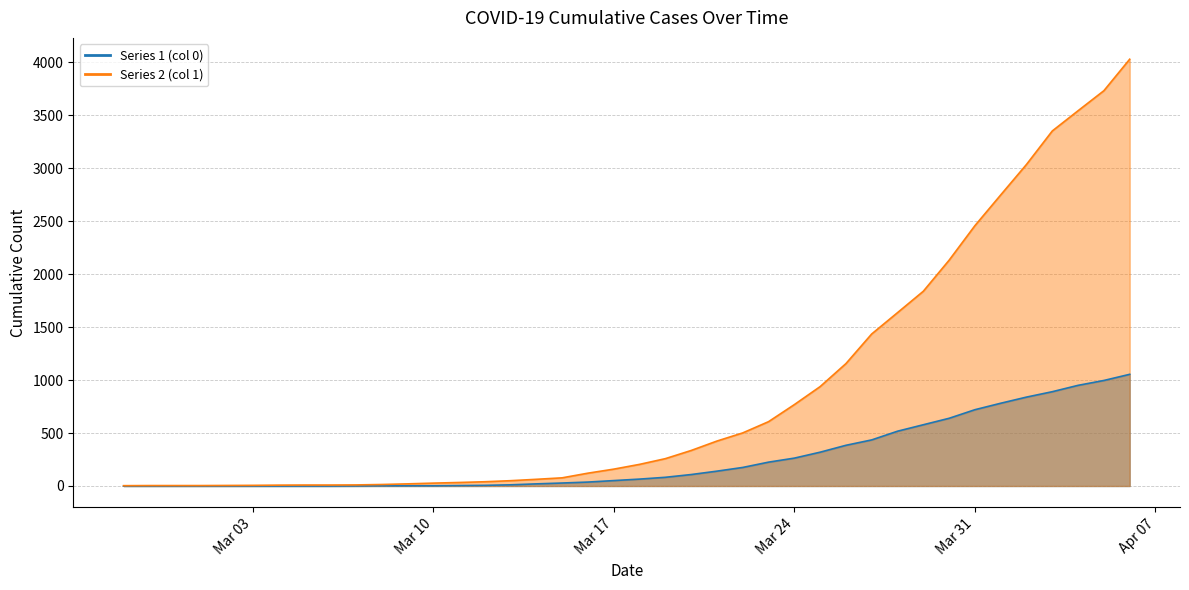

How many series are shown in this chart?

2